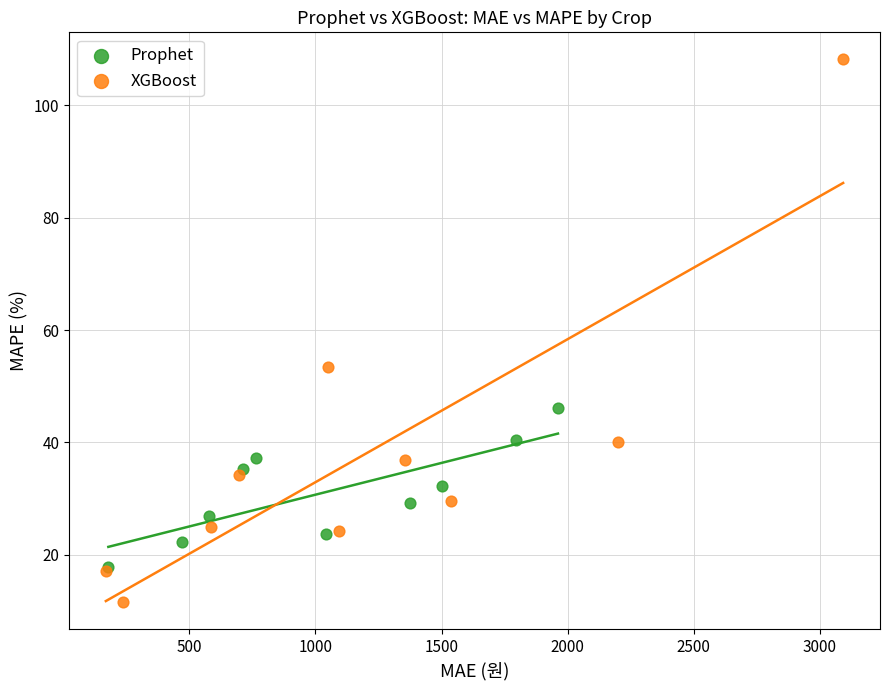

Which series contains the highest Y value?

XGBoost